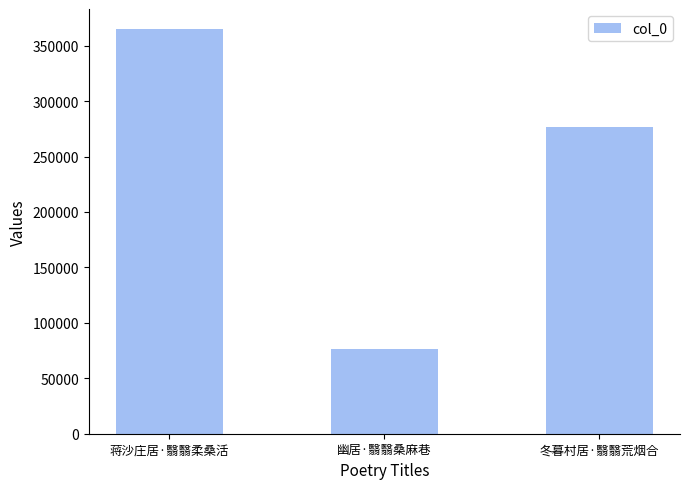

What is the label of the 2nd bar from the left?

幽居·翳翳桑麻巷